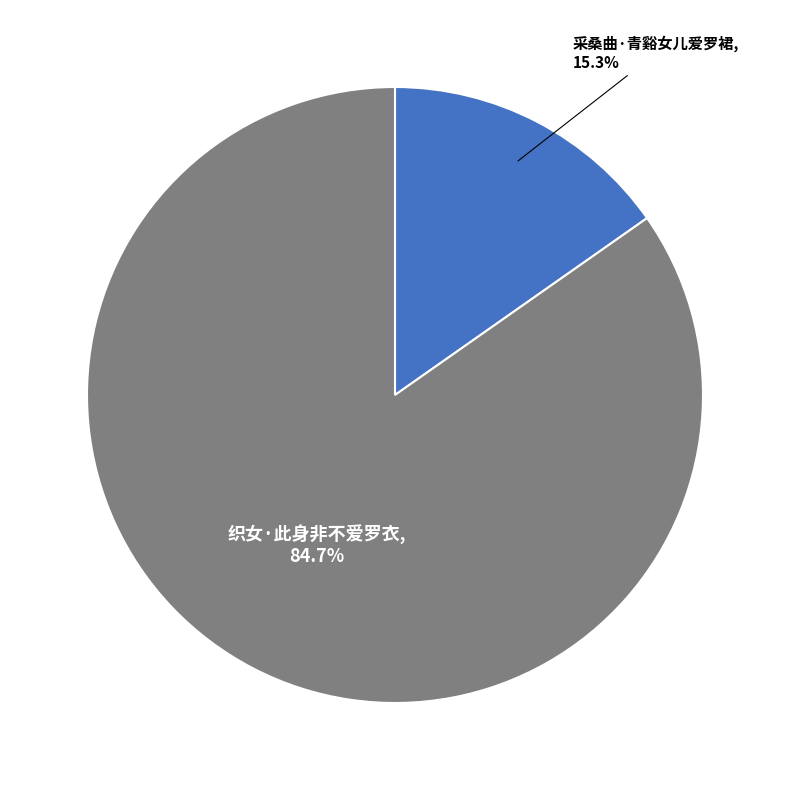

Count the number of slices in the pie.

2